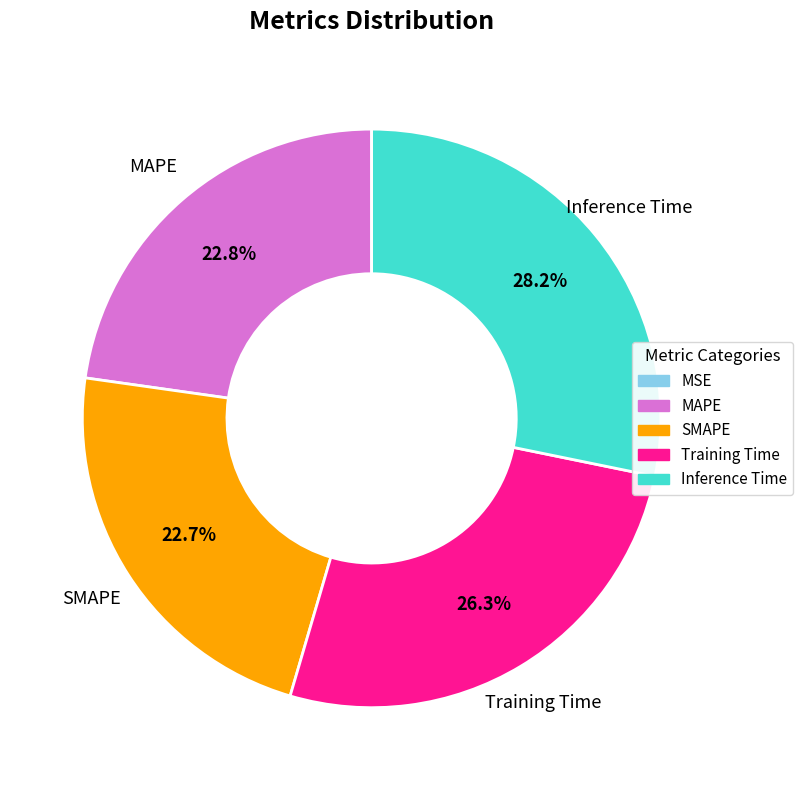

Combined, what portion of the pie is MAPE and SMAPE?

45.5%